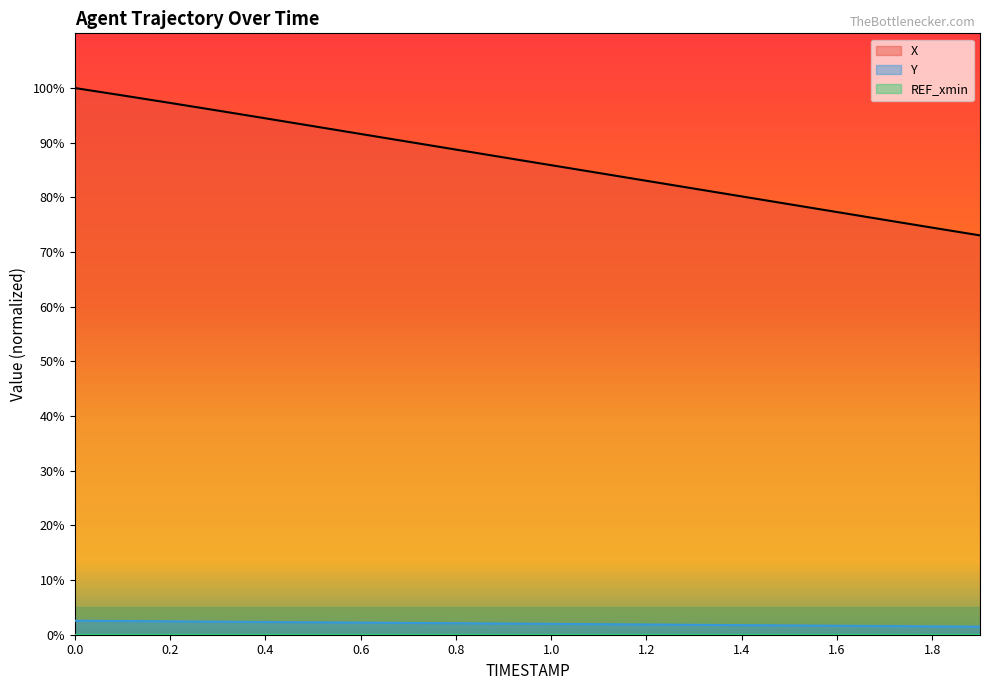

What is the sum of all Y values?

40.3